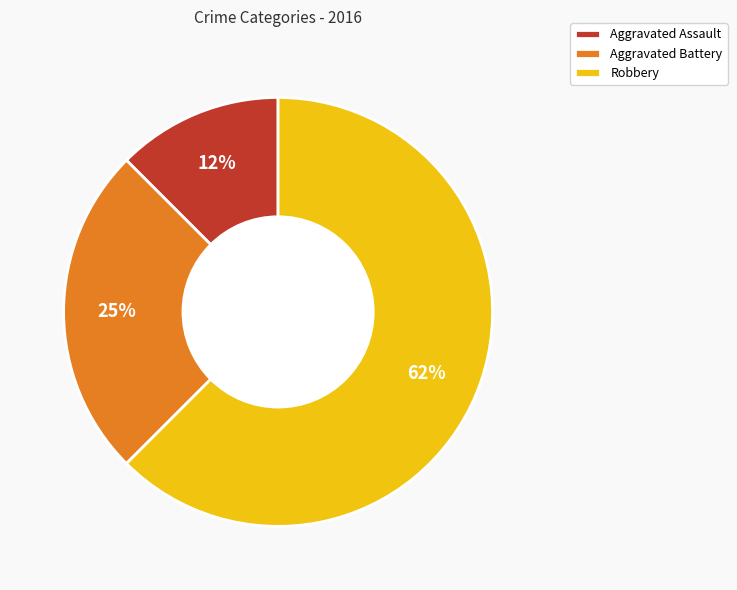

True or false: Robbery accounts for 62% of the total.

True